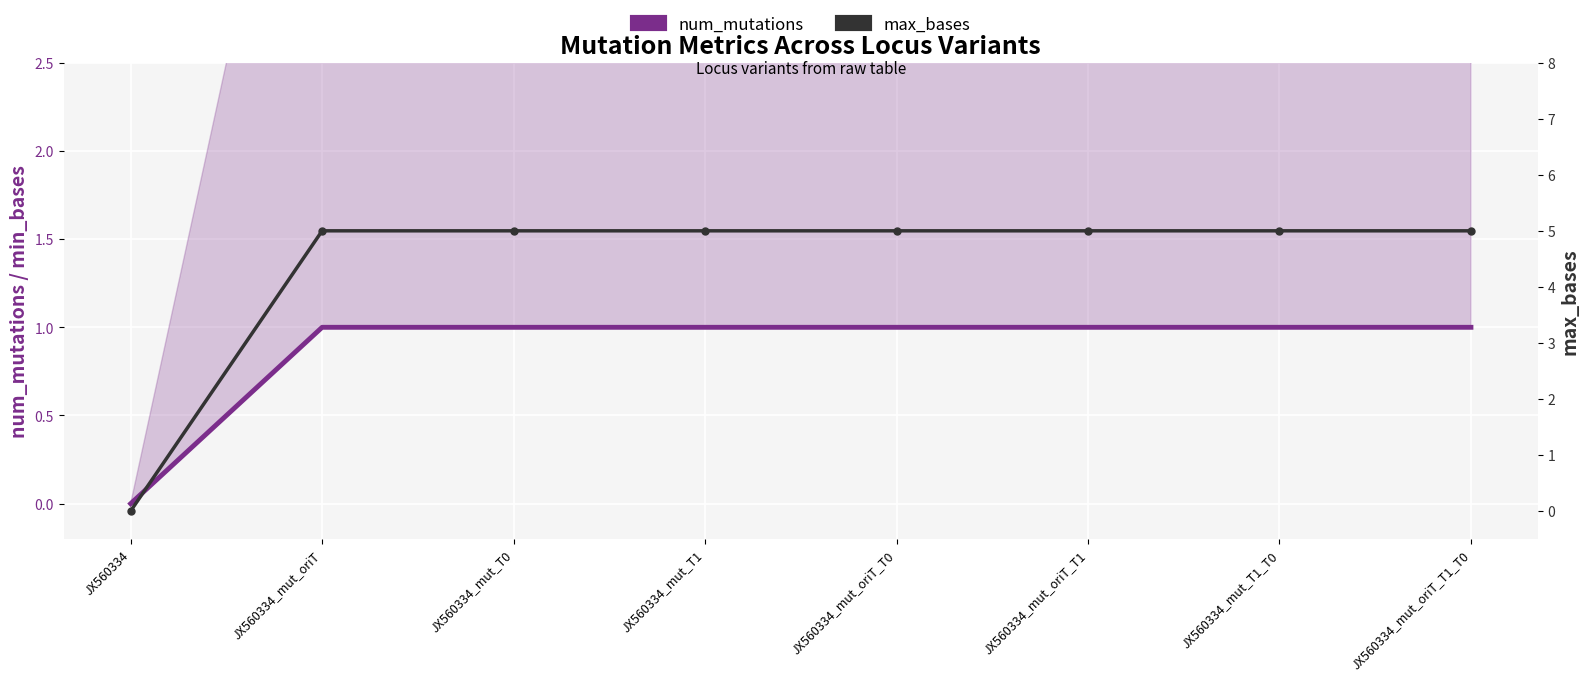

What value does the max_bases series have at JX560334_mut_oriT?

5